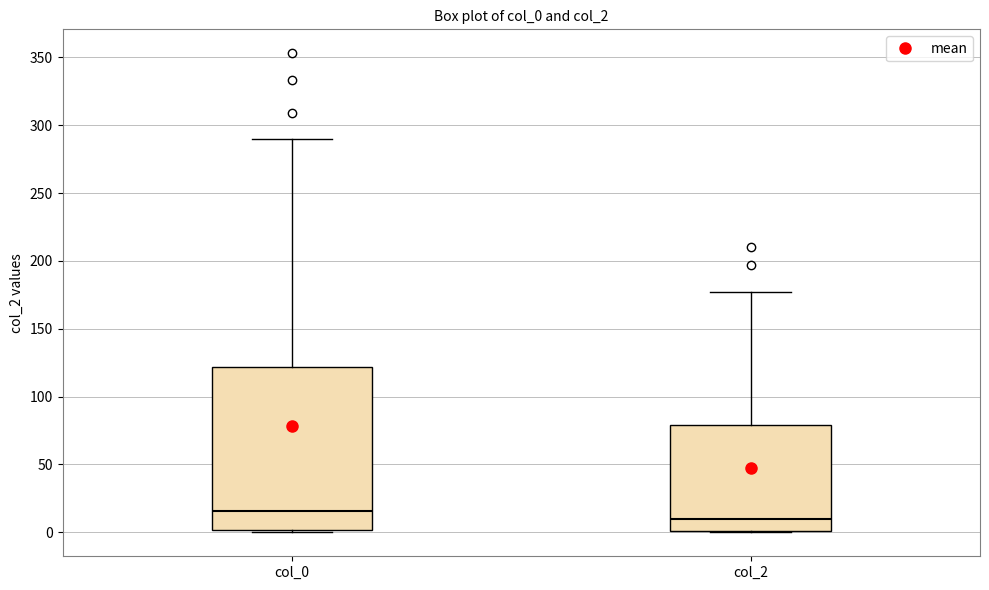

Where does the upper whisker of the box for col_2 end on the y-axis? The values are not printed on the chart, so give them approximately, as read against the axis.

175